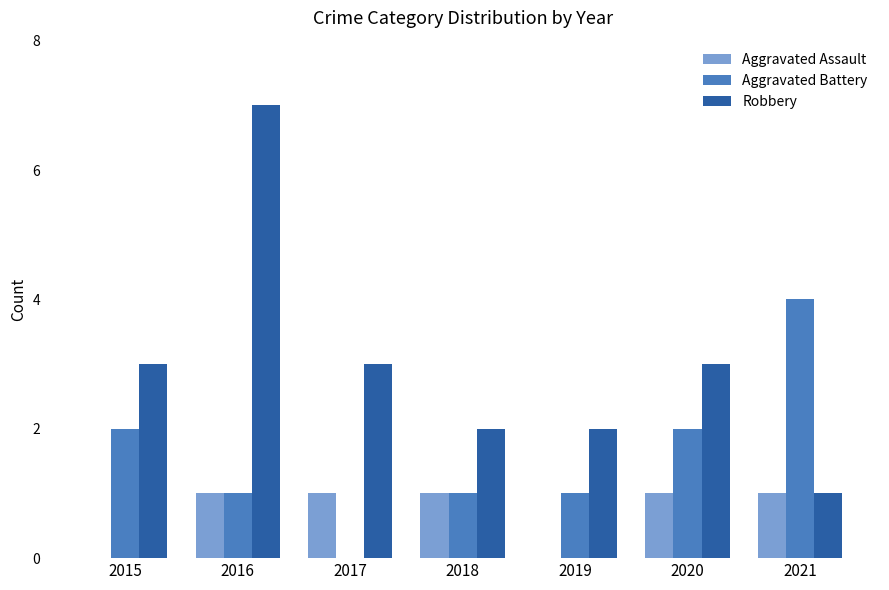

Which series has the largest range (max minus min)?

Robbery